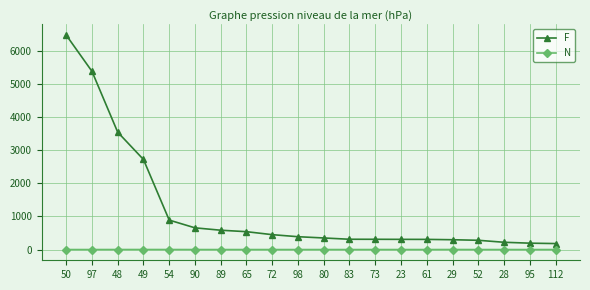

How many distinct data groups are displayed?

2